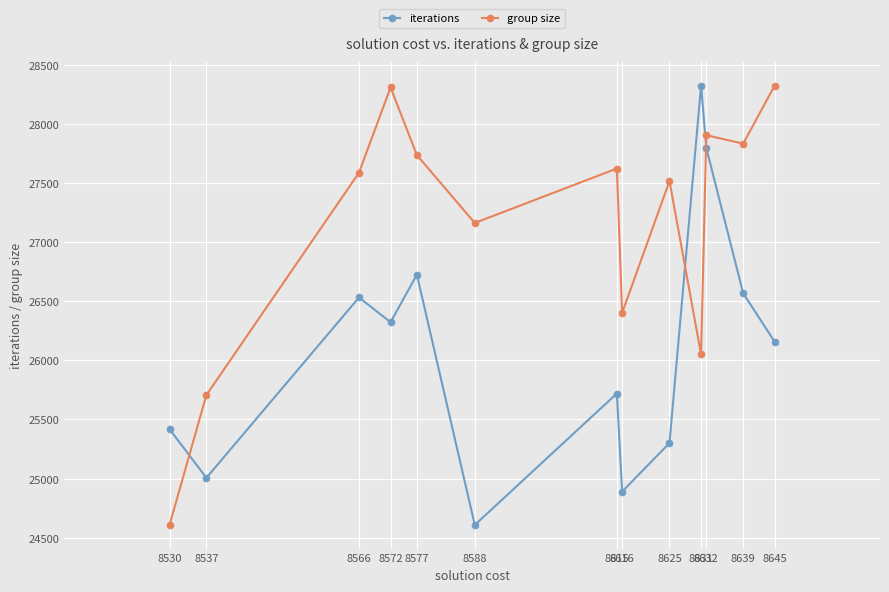

Between 8537 and 8645, which series saw the biggest shift?

group size